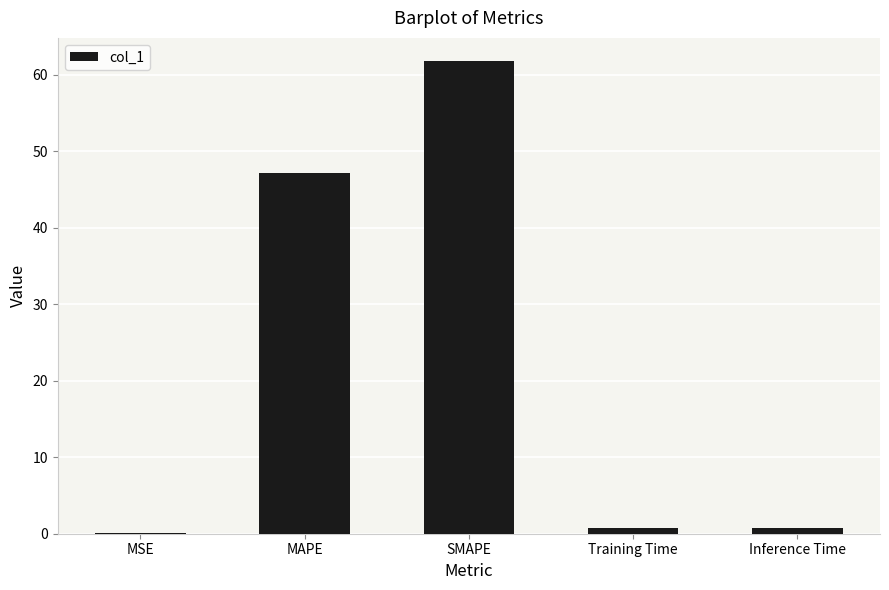

Is it true that the value at MAPE is 30.2?

False